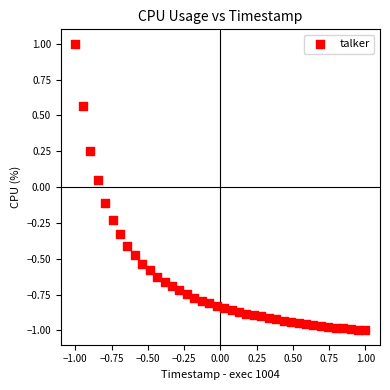

What is the range of Y values (max minus min)?

2.0